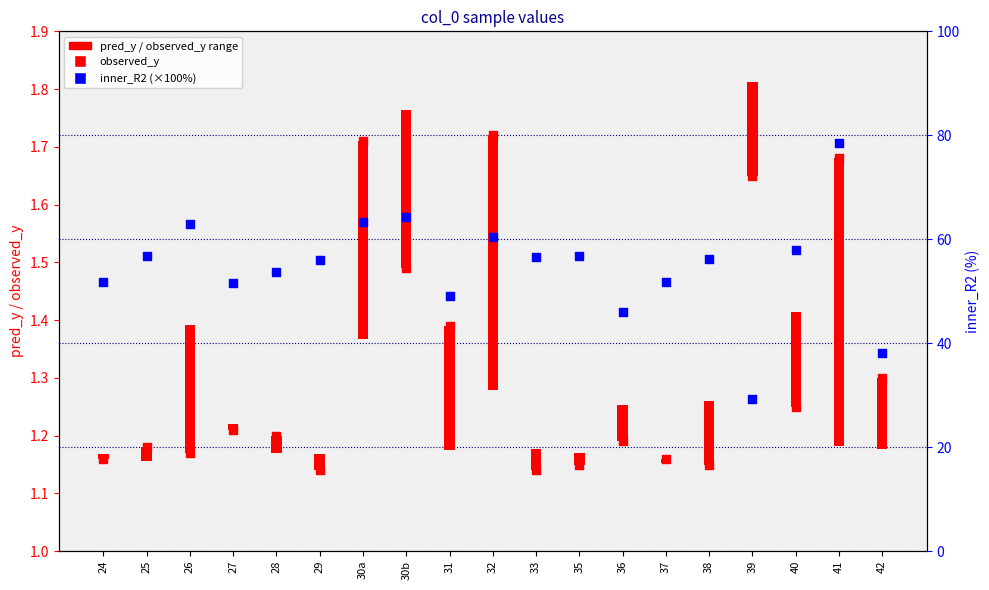

At how many categories does at least one series exceed 61?

4